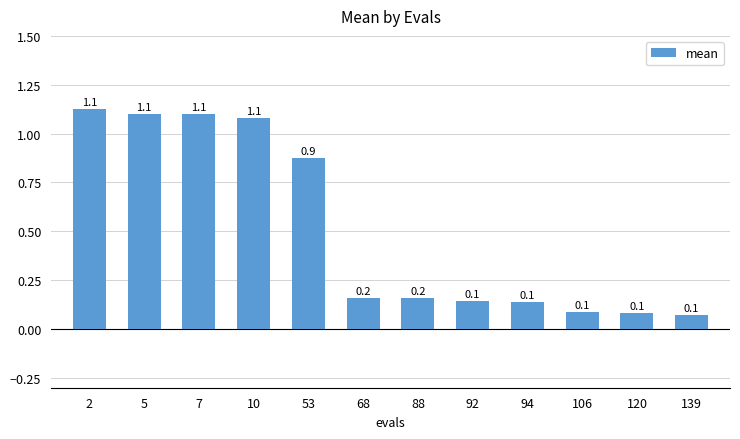

Are the bars grouped side by side (vs. stacked)?

No